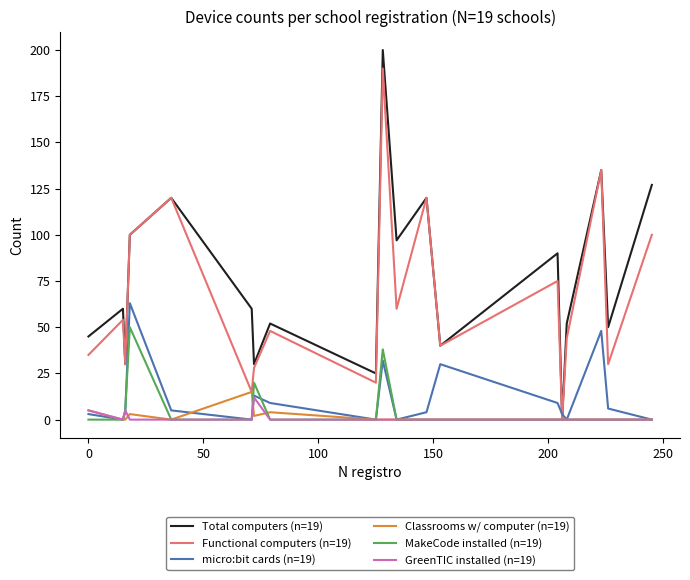

What is the maximum value shown in the chart?

200